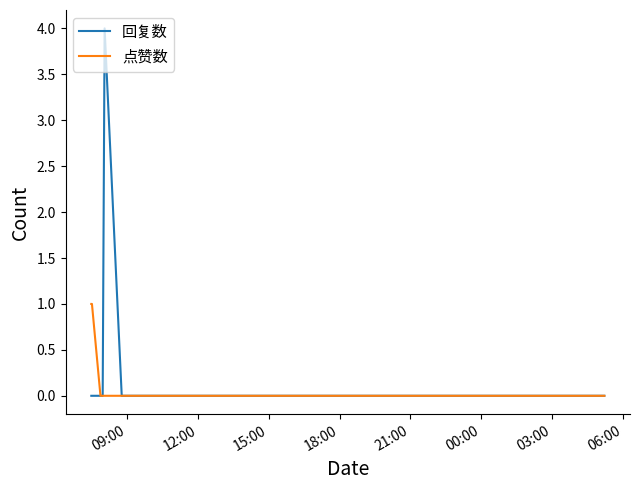

What is the maximum value for 回复数?

4